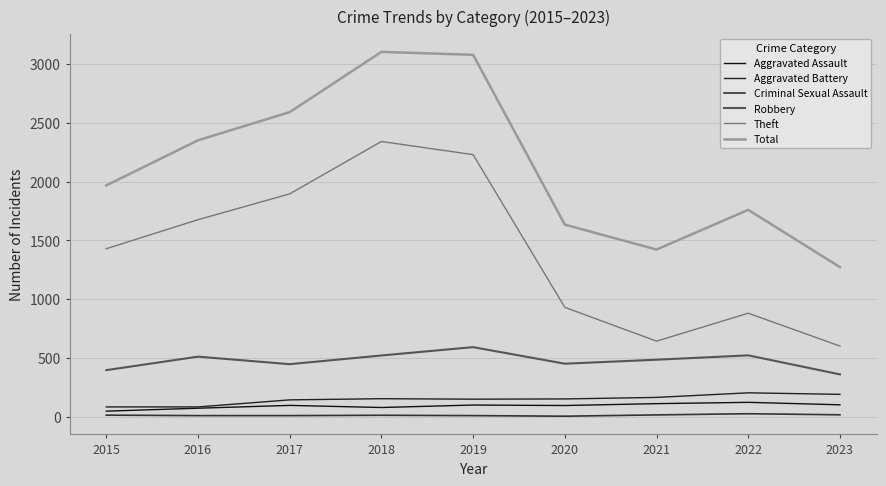

Between 2017 and 2015, which is larger?

2017